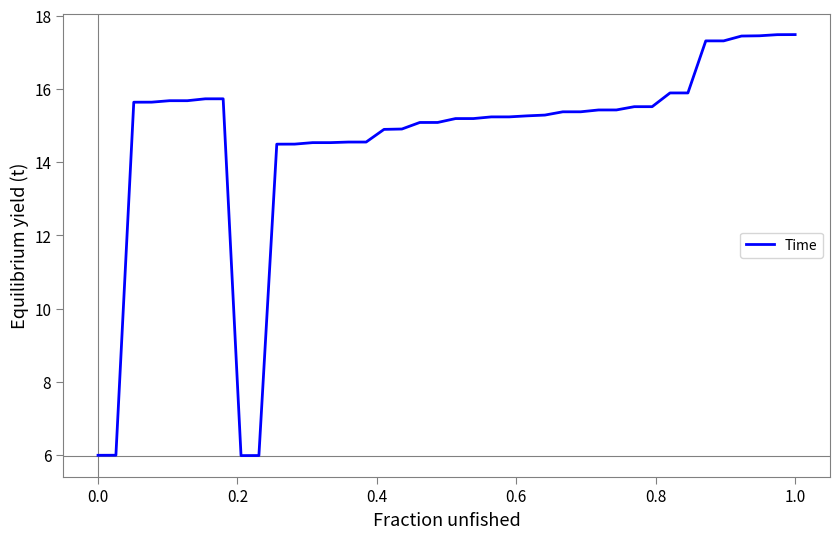

What is the minimum value shown in the chart?

6.0